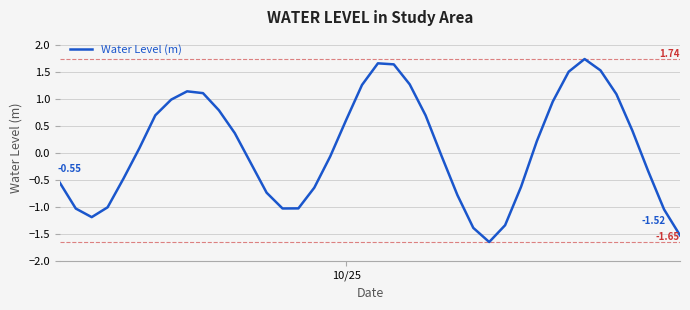

What is the difference between the maximum and minimum values?

3.4